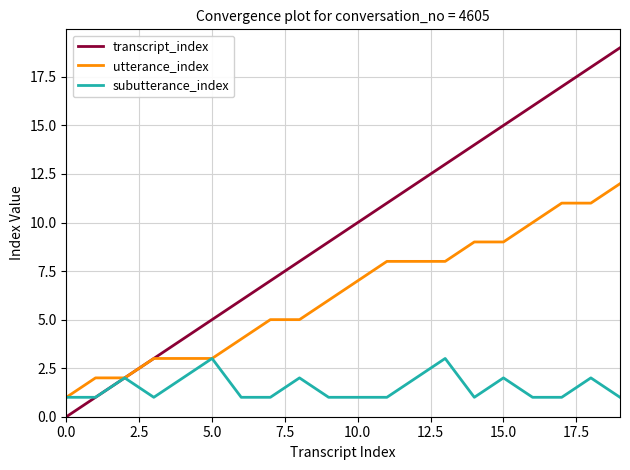

What is the greatest value displayed?

19